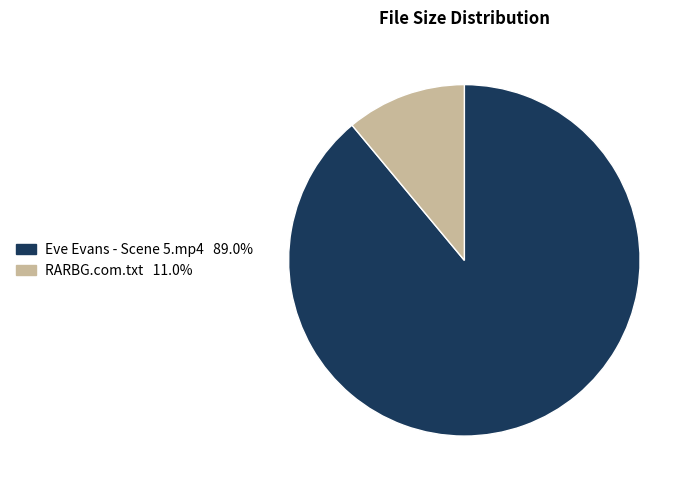

Is it true that Eve Evans - Scene 5.mp4 is 89% of the pie?

True